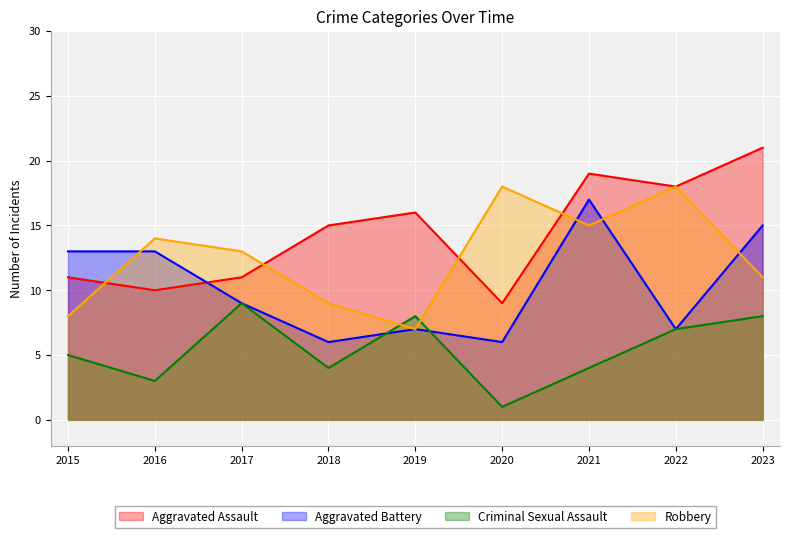

At which label does Robbery reach its peak?

2020